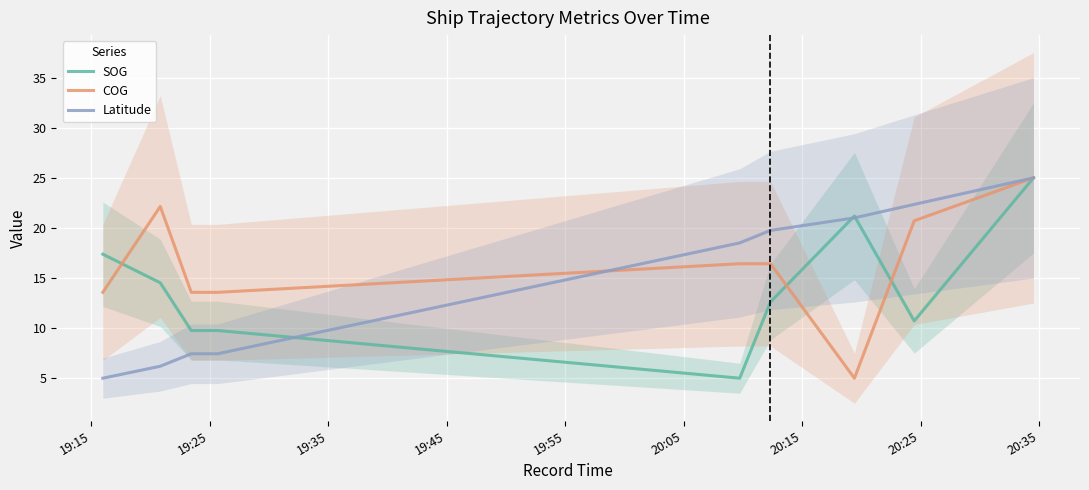

What is the maximum value for Latitude?

25.0